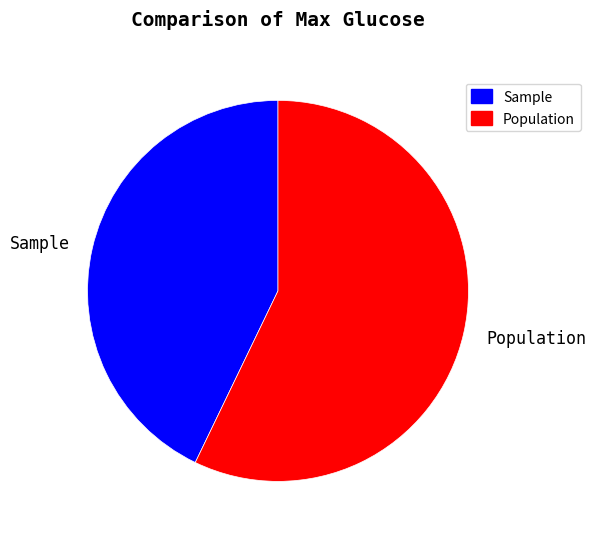

Count the number of slices in the pie.

2